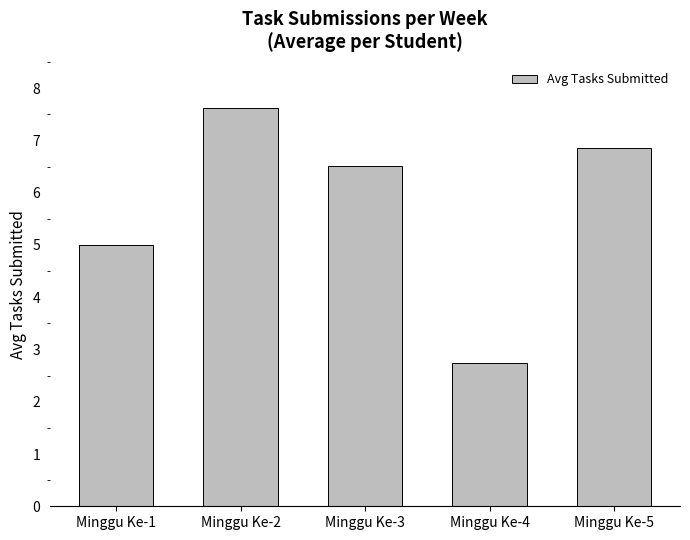

Reading left to right, extract all data points from this chart.

5.0	7.6	6.5	2.7	6.9